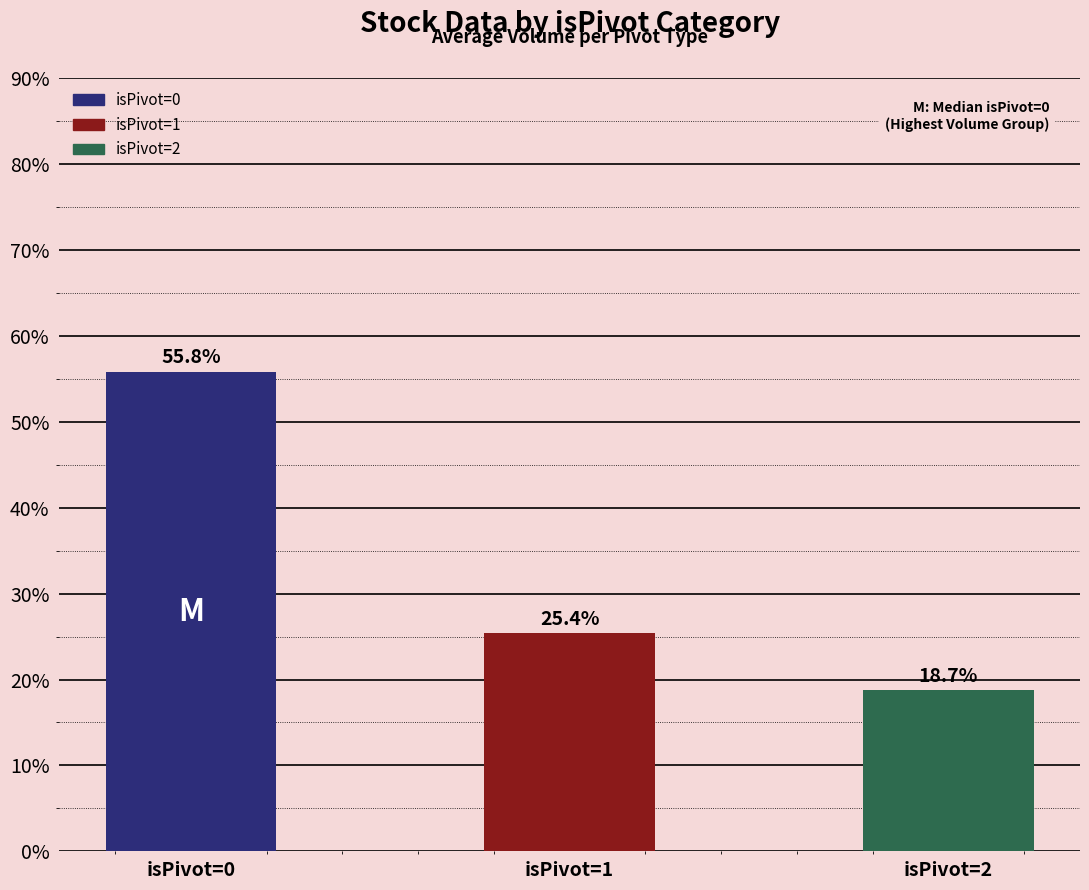

What is the difference between the maximum and second lowest values?

30.4